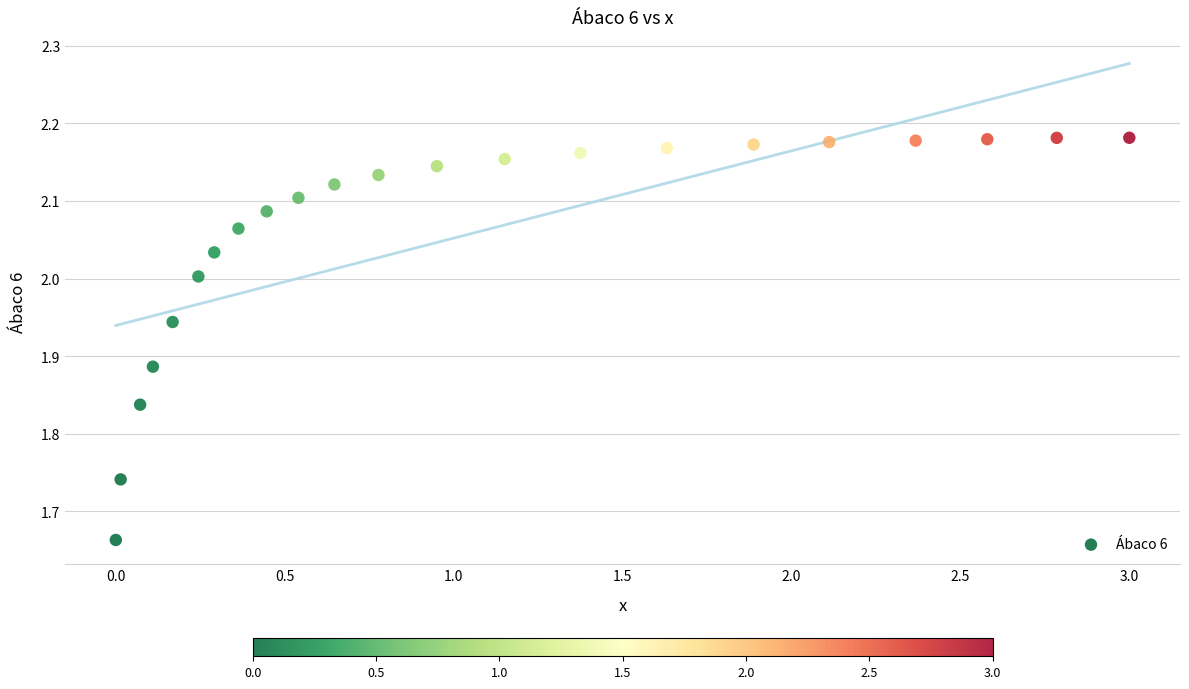

What is the range of X values (max minus min)?

3.0